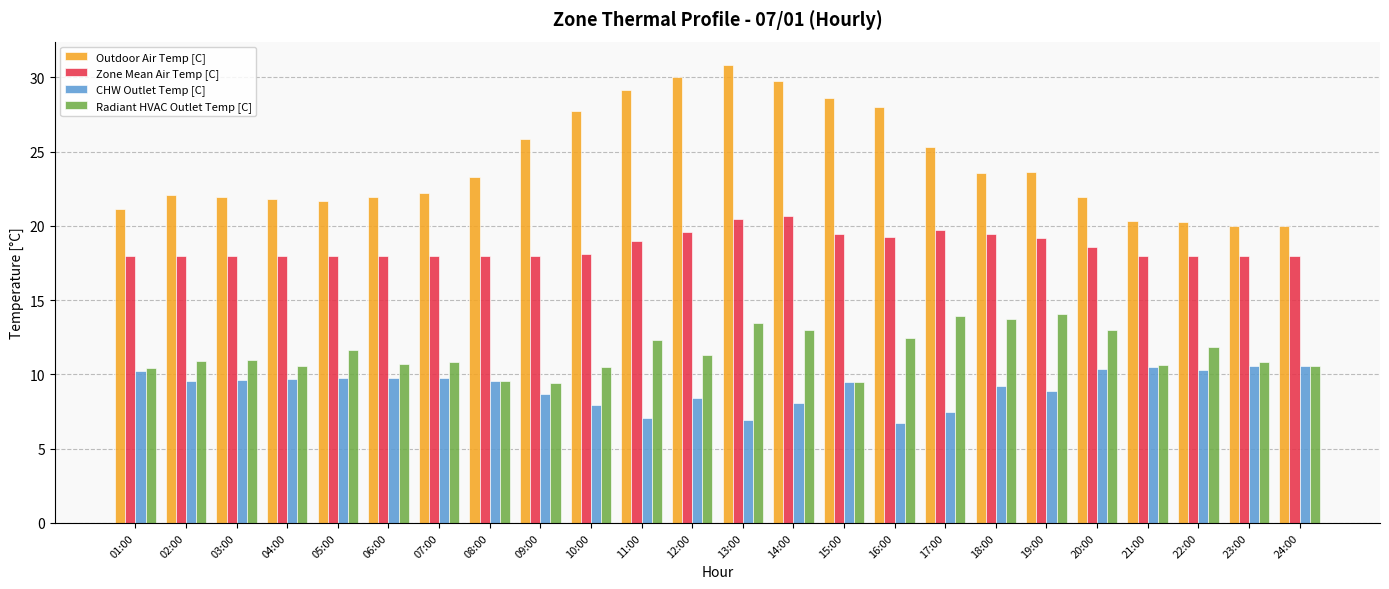

At which label does CHW Outlet Temp [C] first exceed 9?

01:00